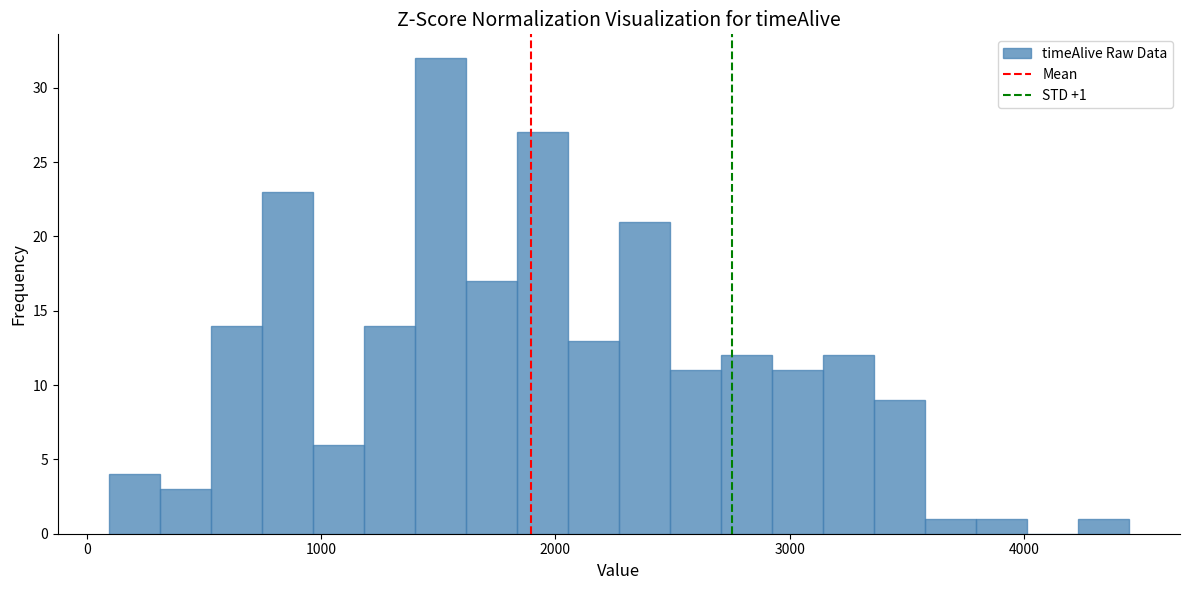

Read against the x-axis, roughly where is the centre of the tallest bar?

1500